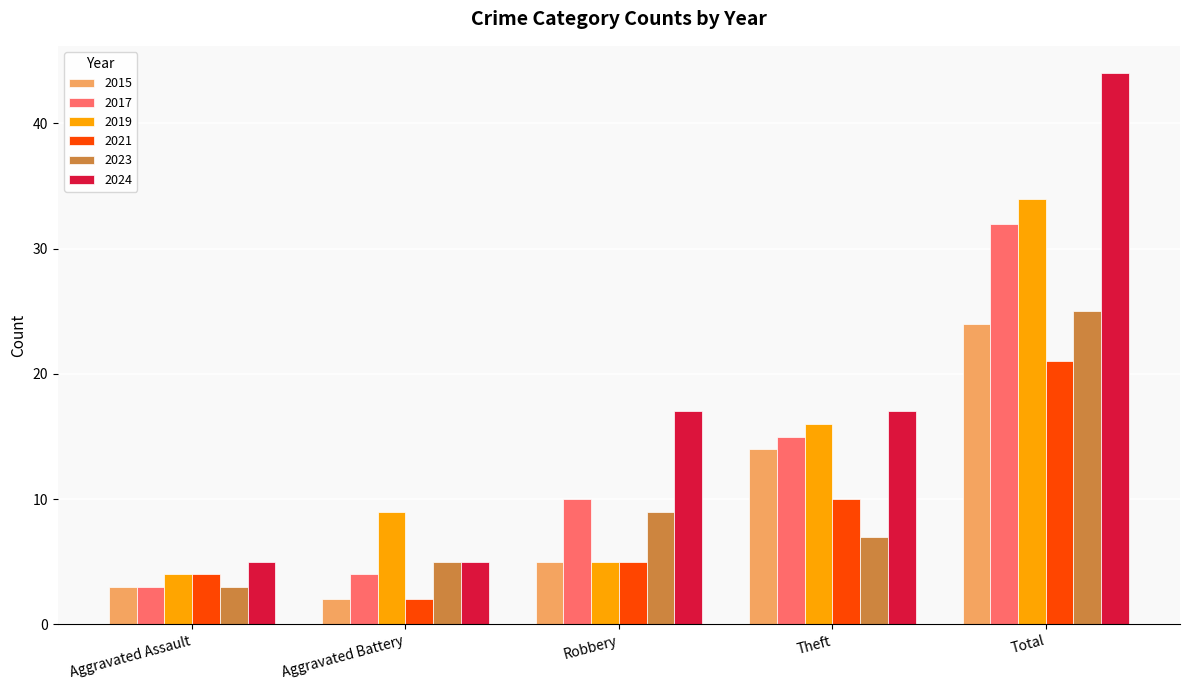

What is the sum of all 2023 values?

49